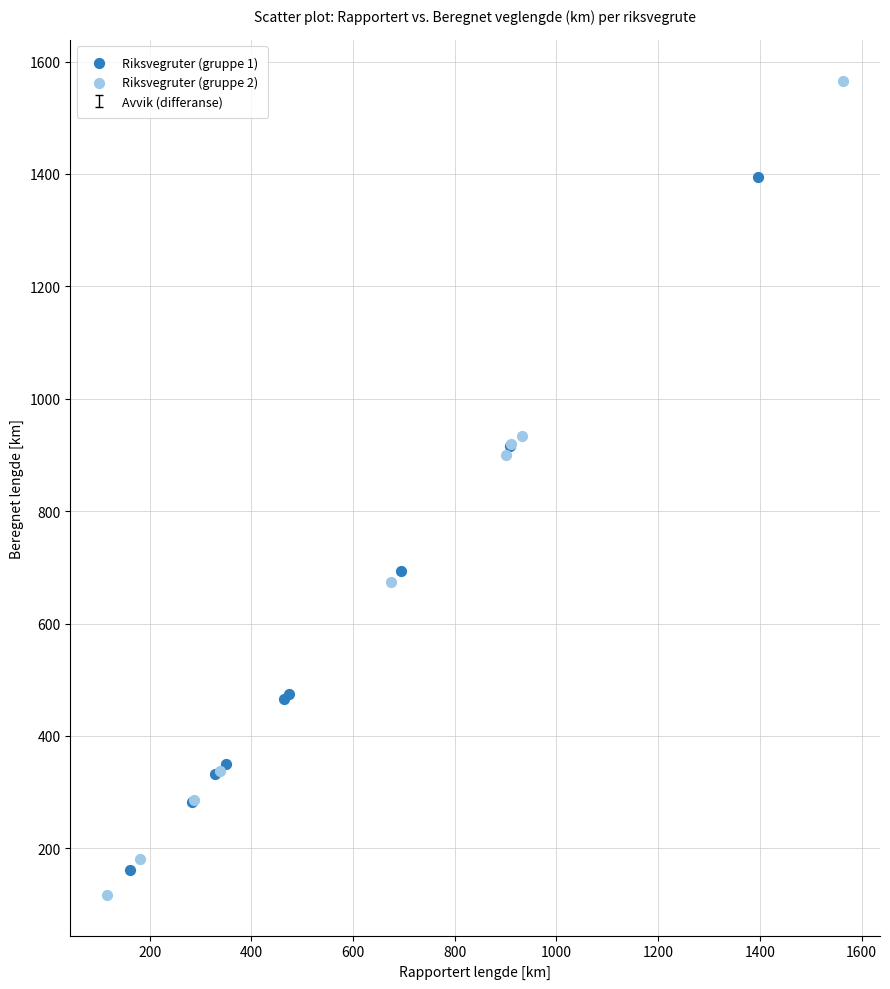

Which series has the largest Y range (max minus min)?

Riksvegruter (gruppe 2)